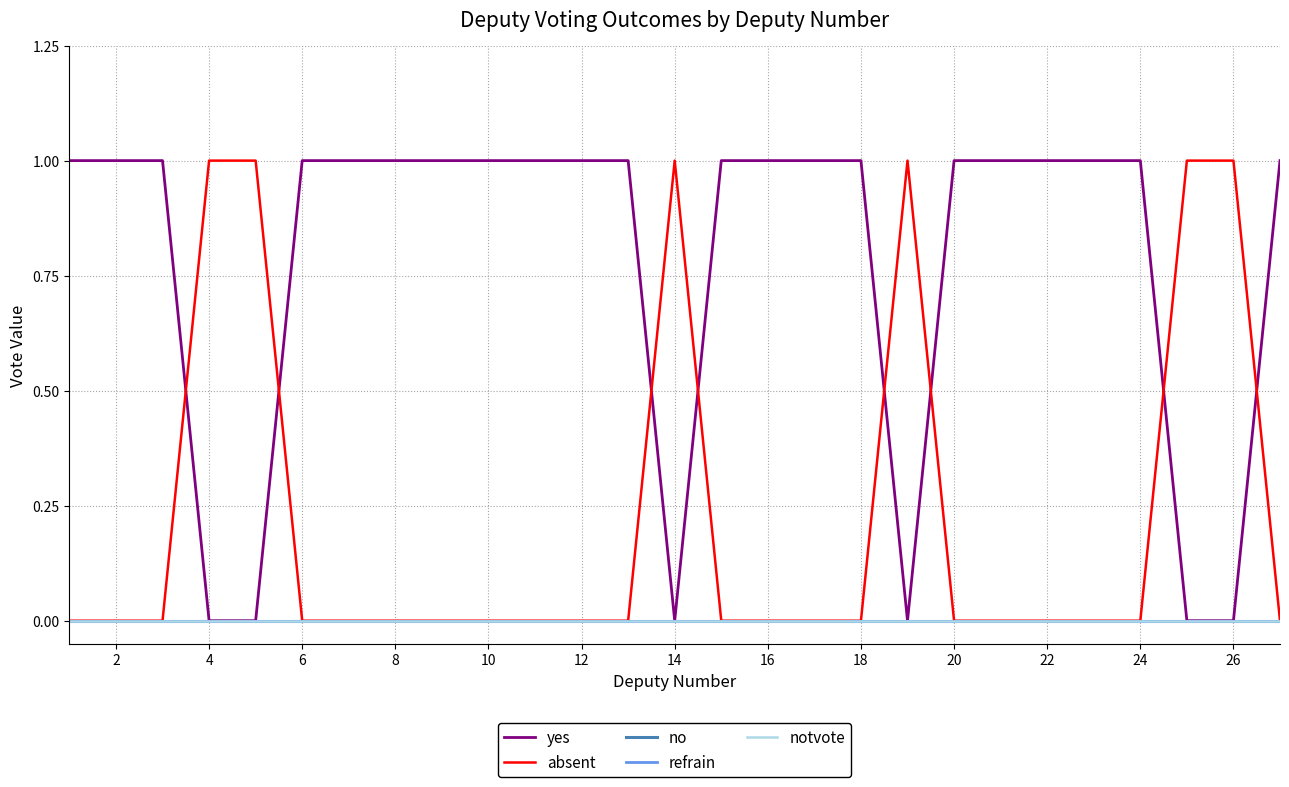

What is the average value of the yes series?

1